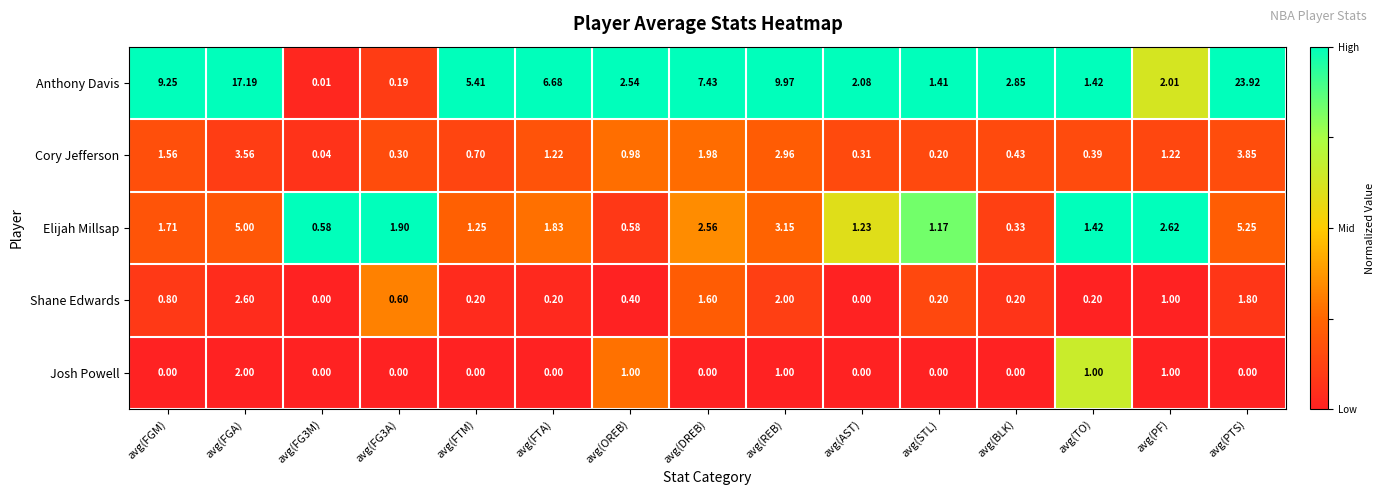

List the series in order of their peak value, lowest first.

Josh Powell, Shane Edwards, Cory Jefferson, Elijah Millsap, Anthony Davis